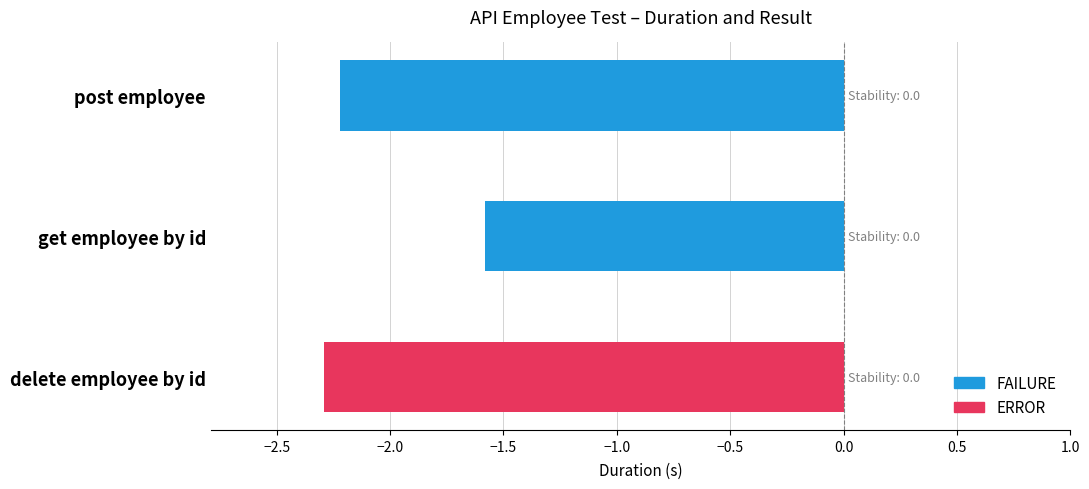

List the labels in order of value, largest first.

get employee by id, post employee, delete employee by id